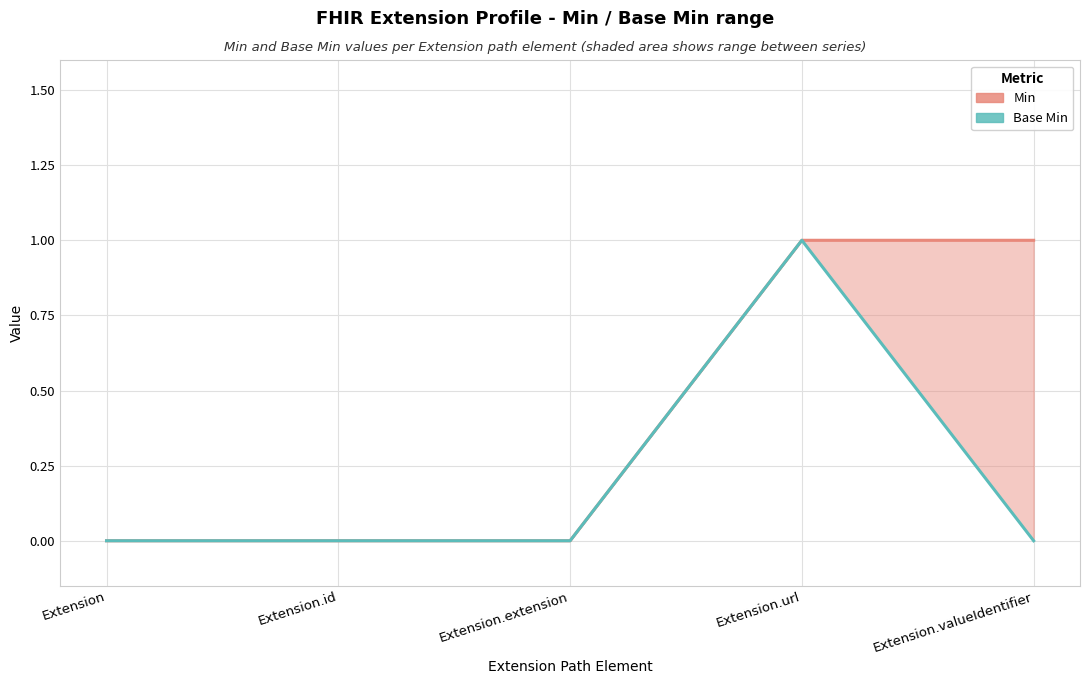

How many interior local peaks does the Base Min series have?

1